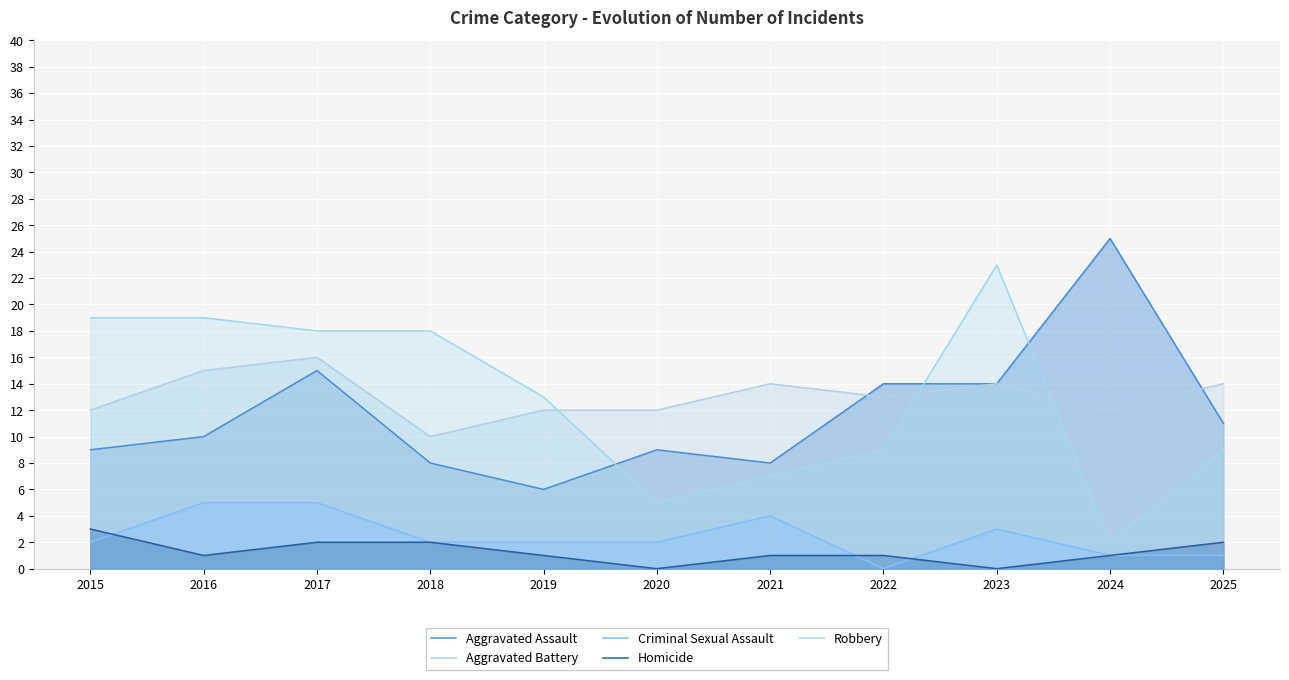

True or false: Aggravated Assault and Criminal Sexual Assault cross at least once.

False